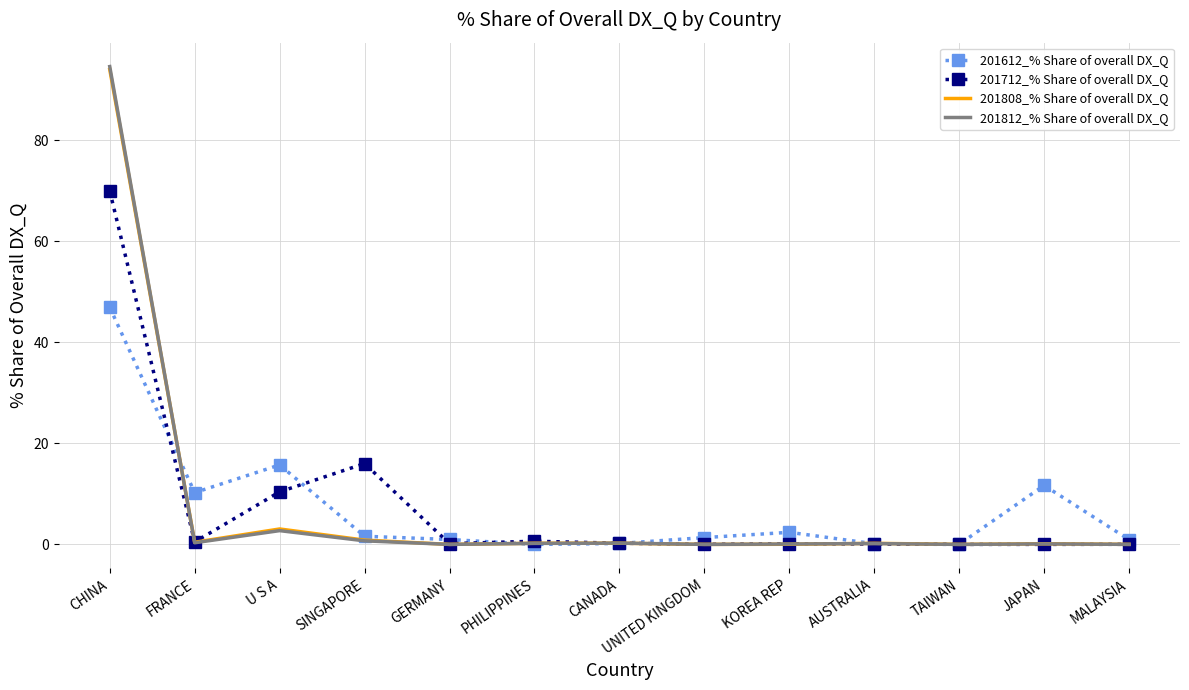

How many categories are shown in the chart?

13